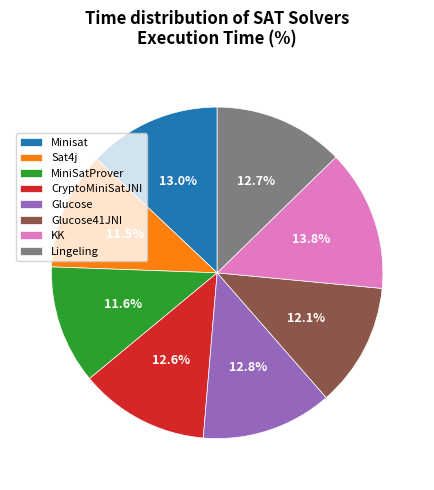

Is Glucose41JNI the majority of the pie?

No